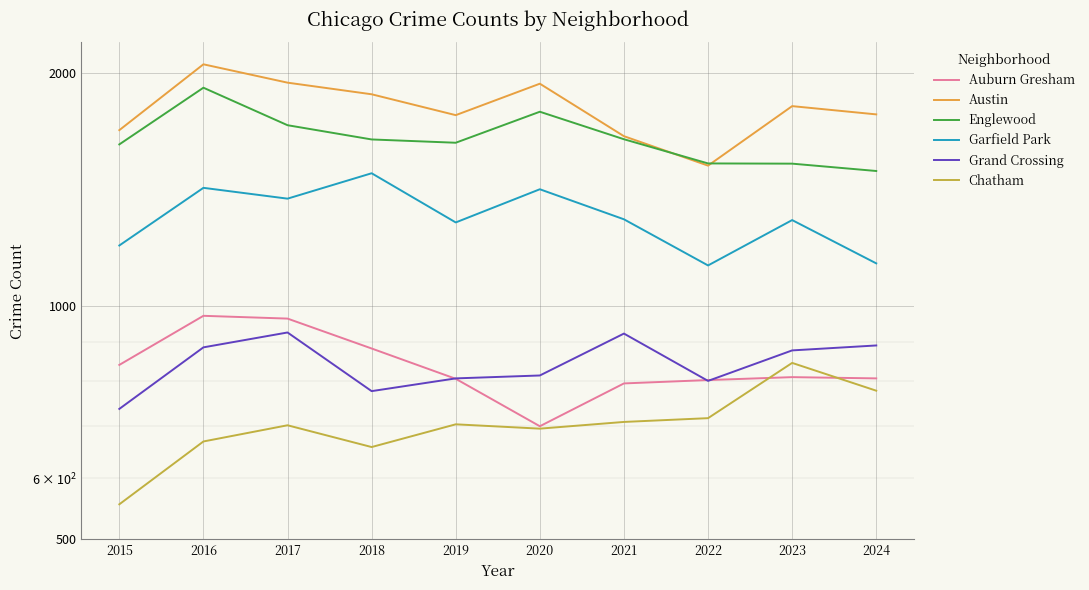

What is the approximate value of Austin at 2020, to the nearest 50?

1950